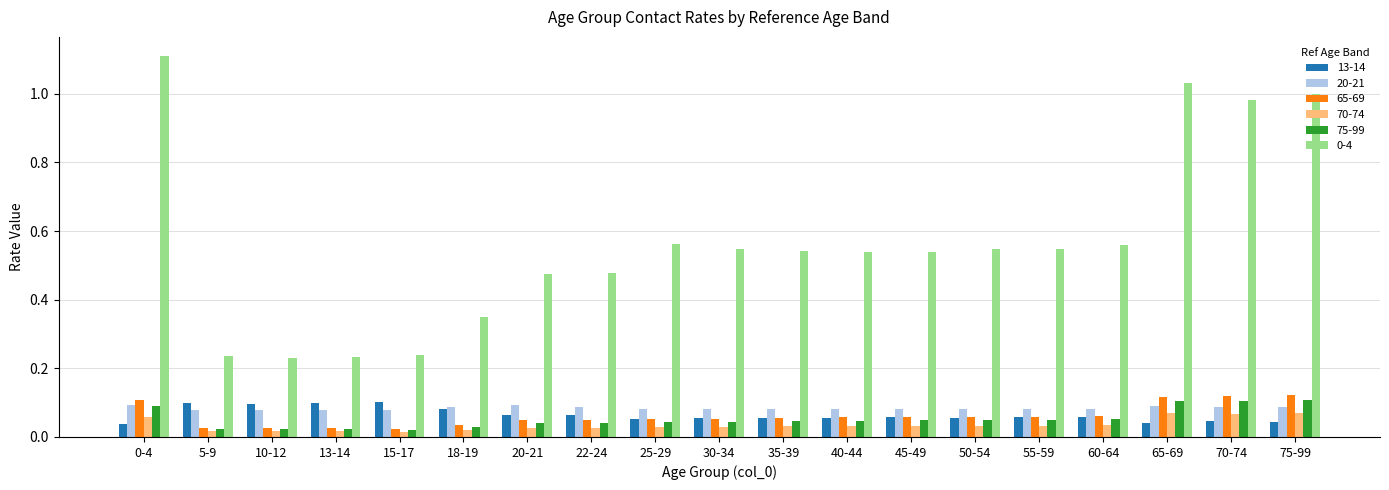

What is the label of the 17th bar from the left?

65-69